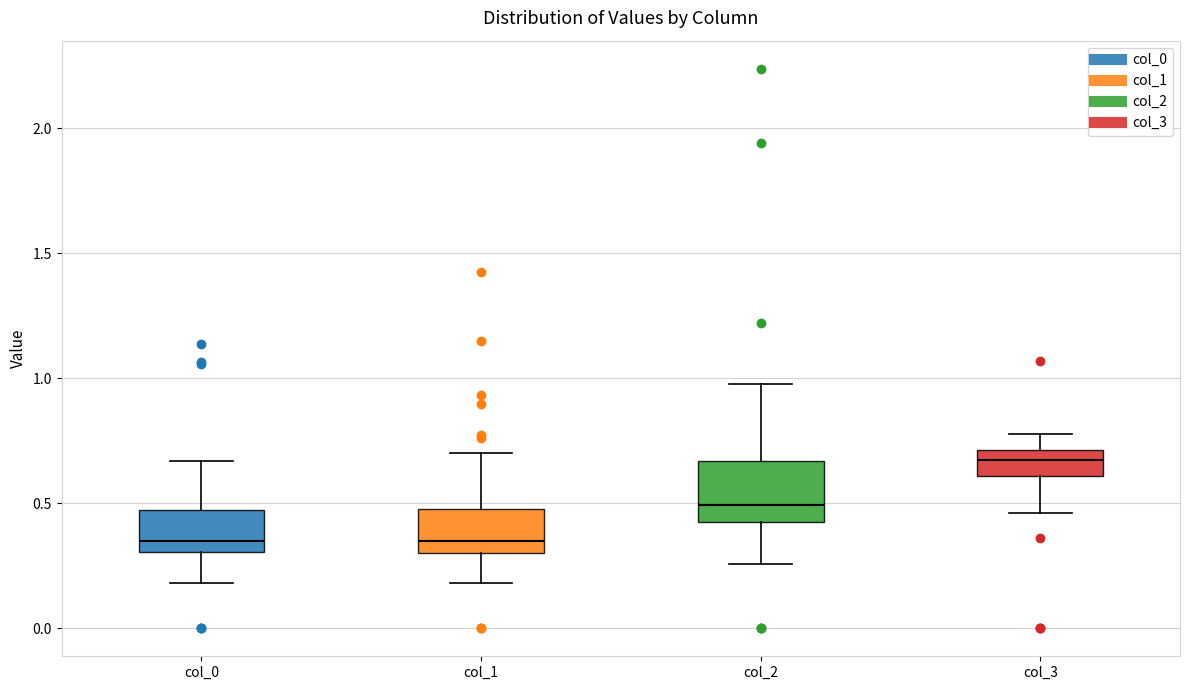

Which box is the tallest, from its lower edge to its upper edge?

col_2